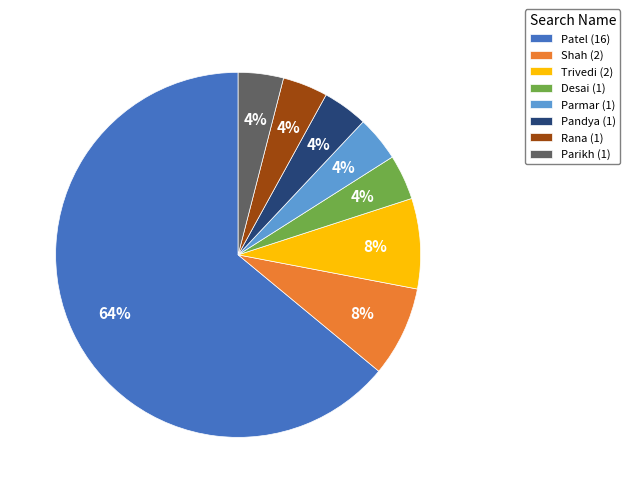

Is there a majority slice in this chart?

Yes